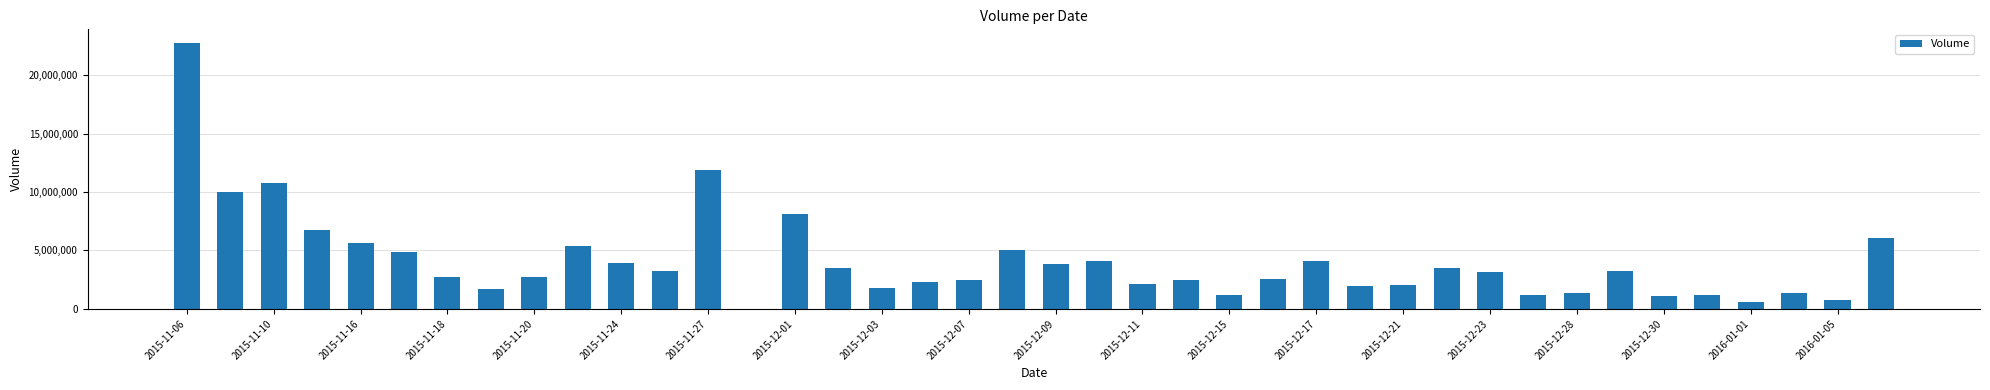

What is the maximum value shown in the chart?

22781516